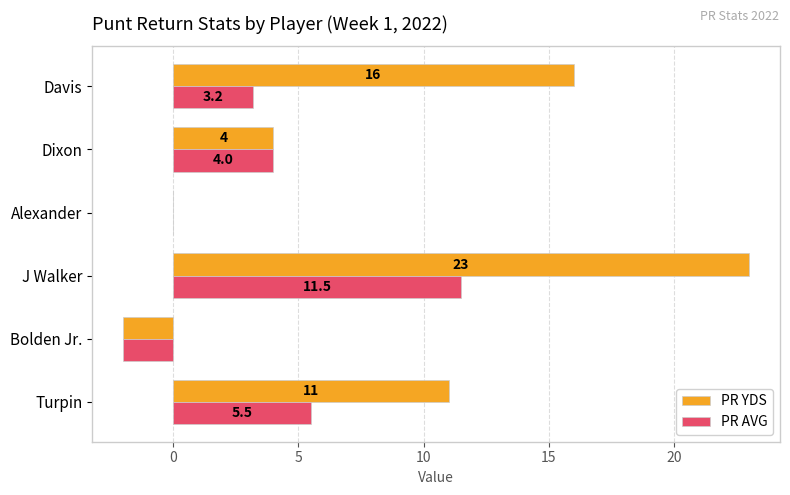

How many data points does each series have?

6